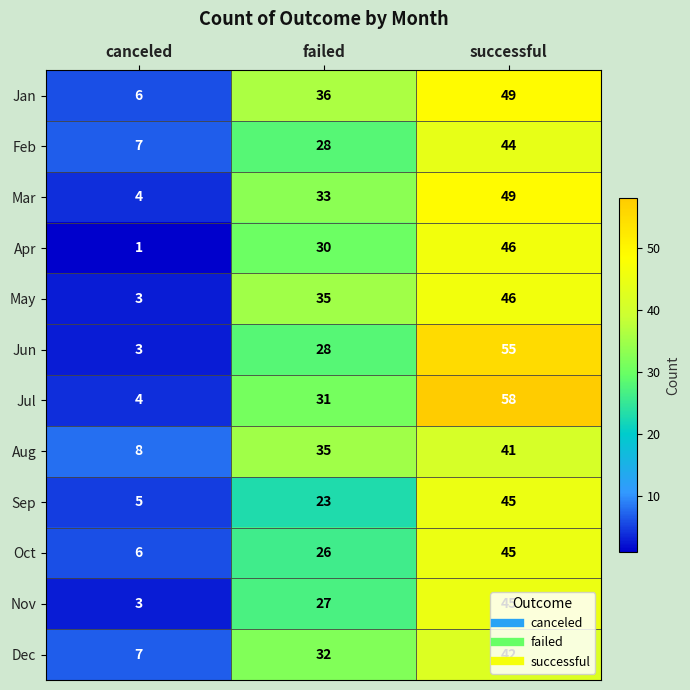

Which series has the widest spread of values?

Jul